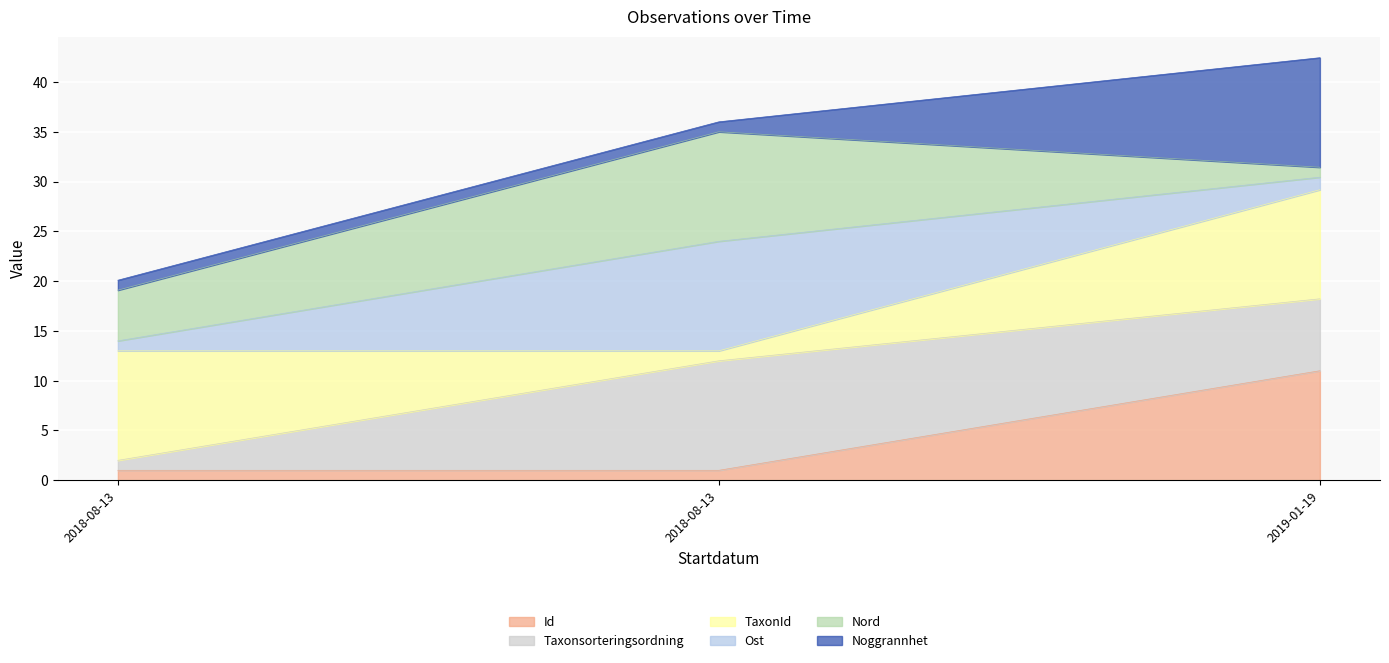

Does the chart display data point markers on the line(s)?

No